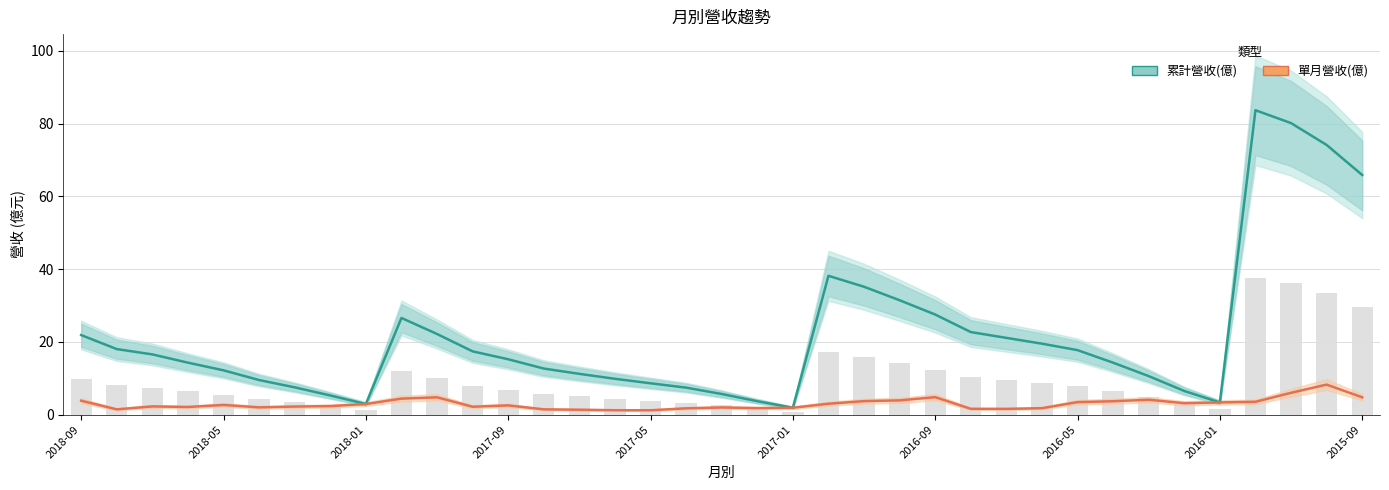

What is the total value across all series at 17?

9.2